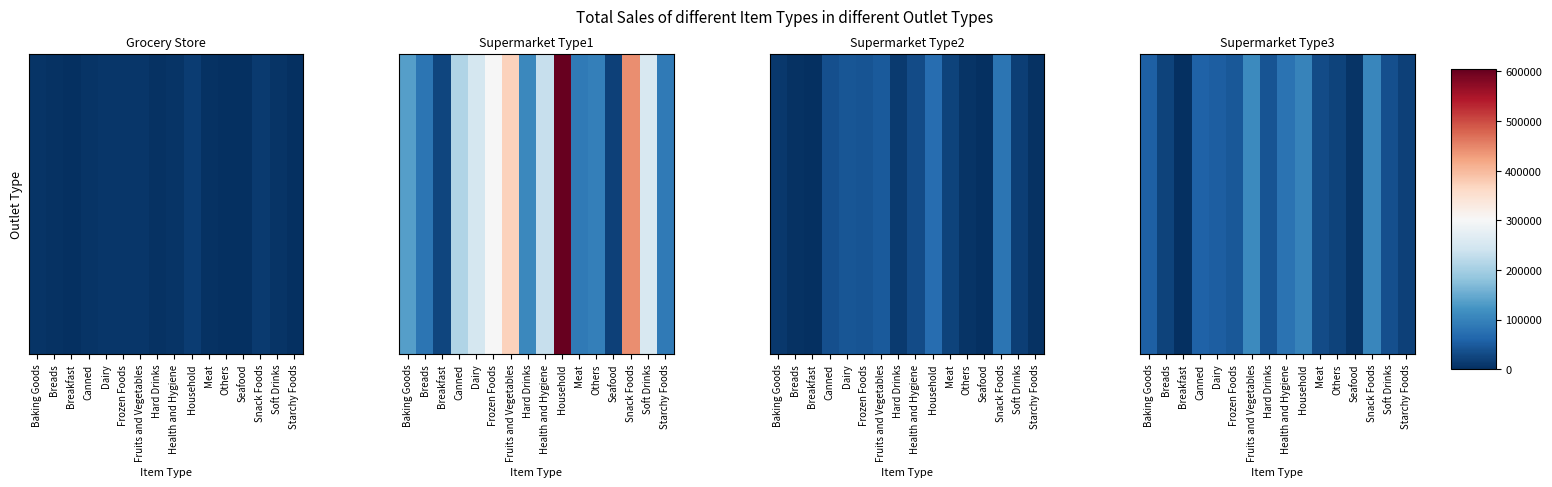

At which label is the value closest to 55103?

Baking Goods